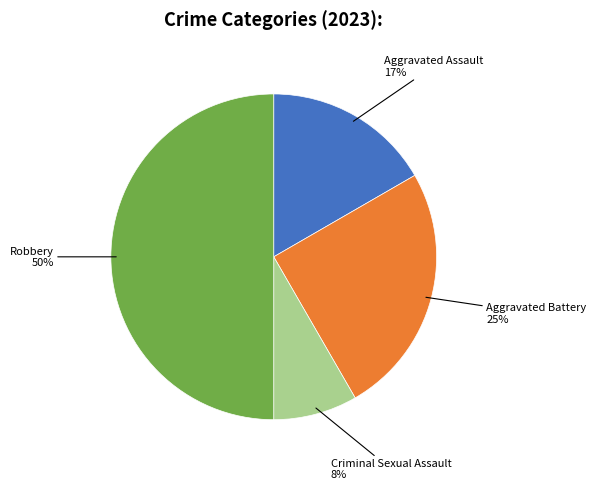

To the nearest percent, what is the difference between the largest and smallest slice percentages?

42%